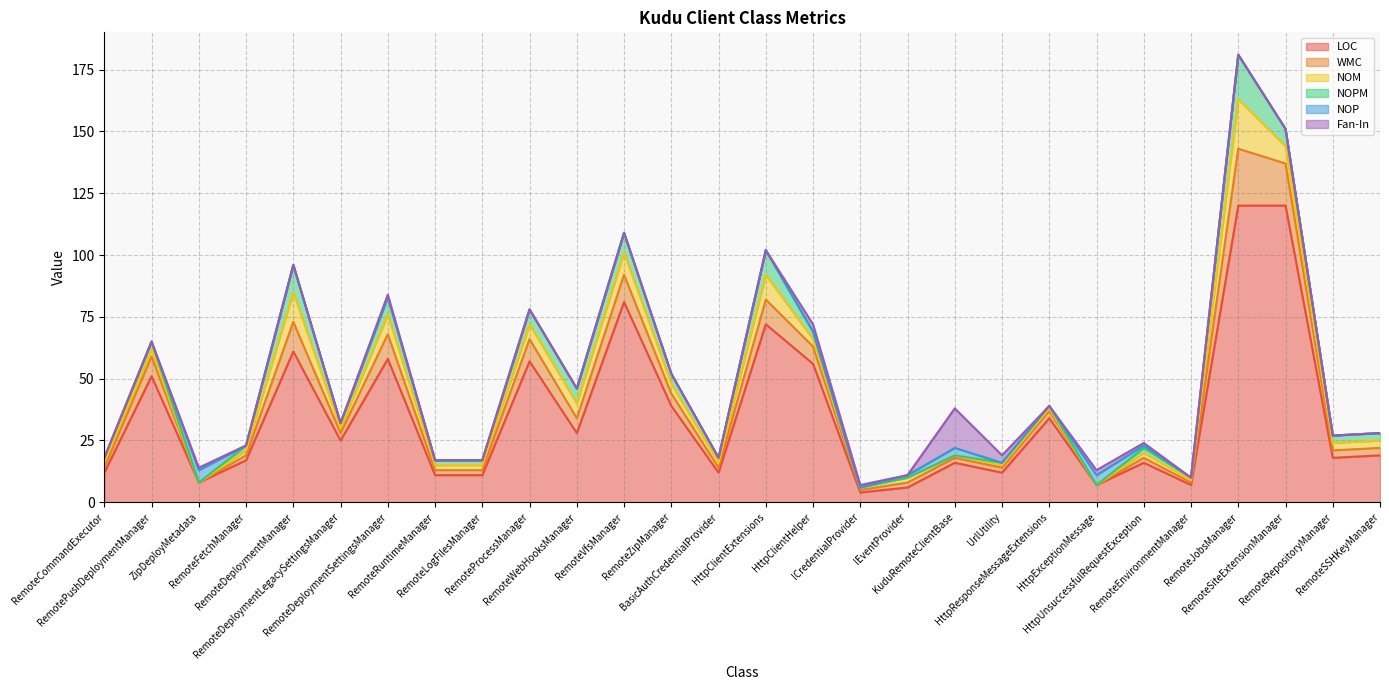

True or false: LOC and NOP cross at least once.

False